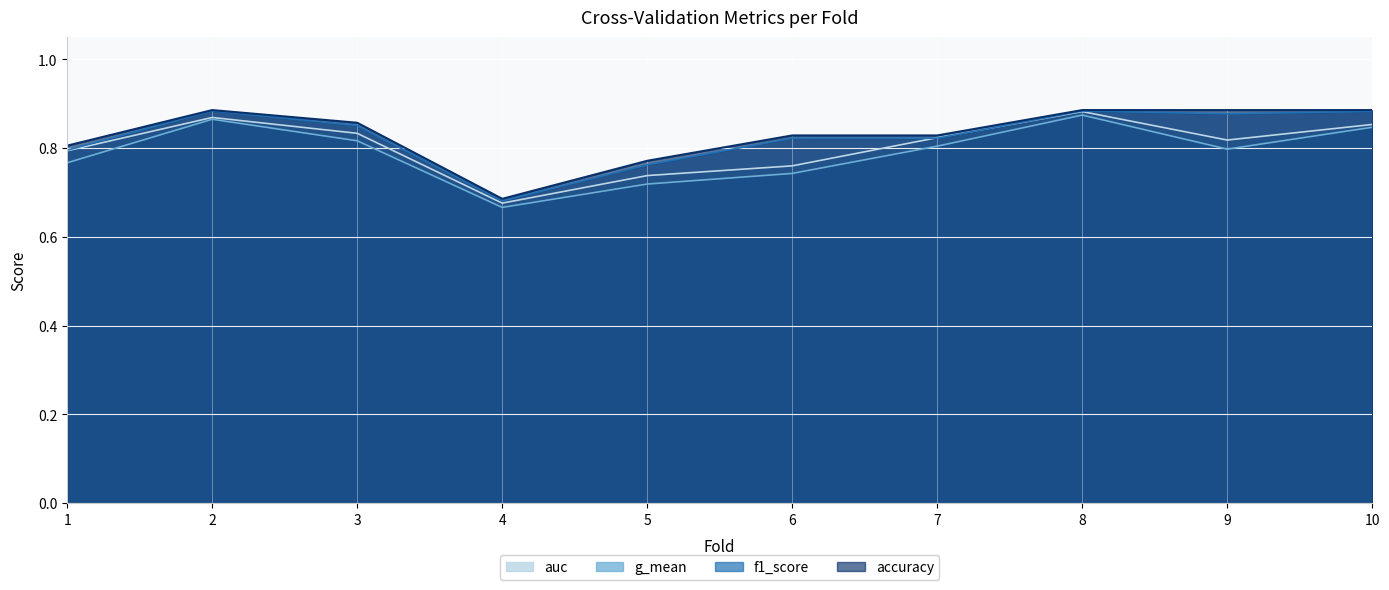

Which series changed the most between 3 and 7?

accuracy